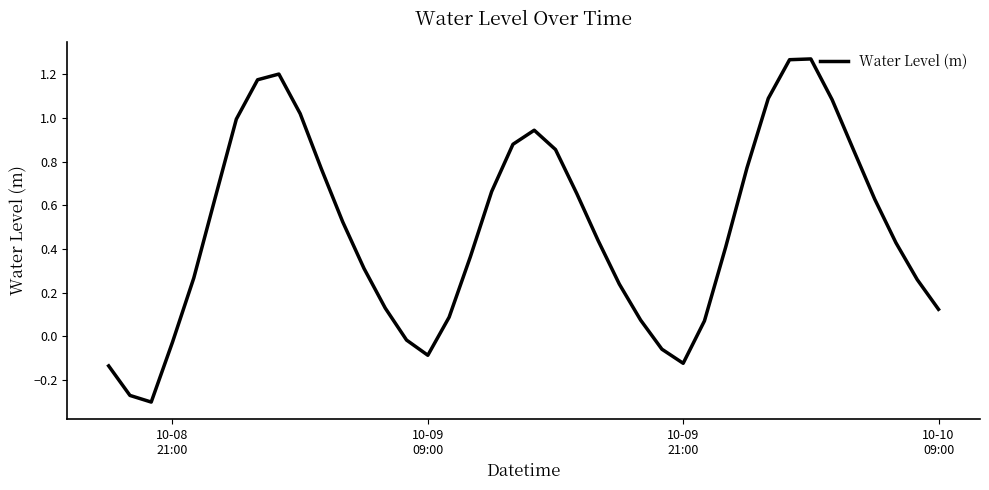

What is the difference between the maximum and minimum values?

1.6